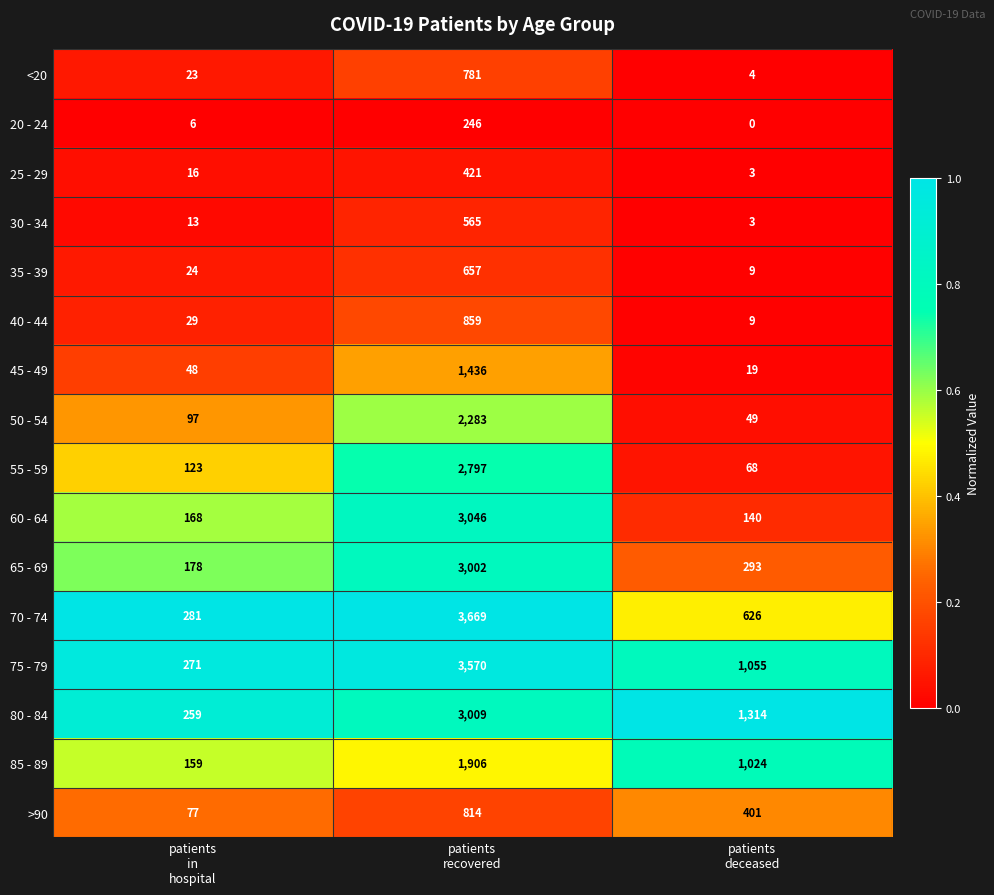

Rank the series by their maximum value, from lowest to highest.

20 - 24, 25 - 29, 30 - 34, 35 - 39, <20, >90, 40 - 44, 45 - 49, 85 - 89, 50 - 54, 55 - 59, 65 - 69, 80 - 84, 60 - 64, 75 - 79, 70 - 74